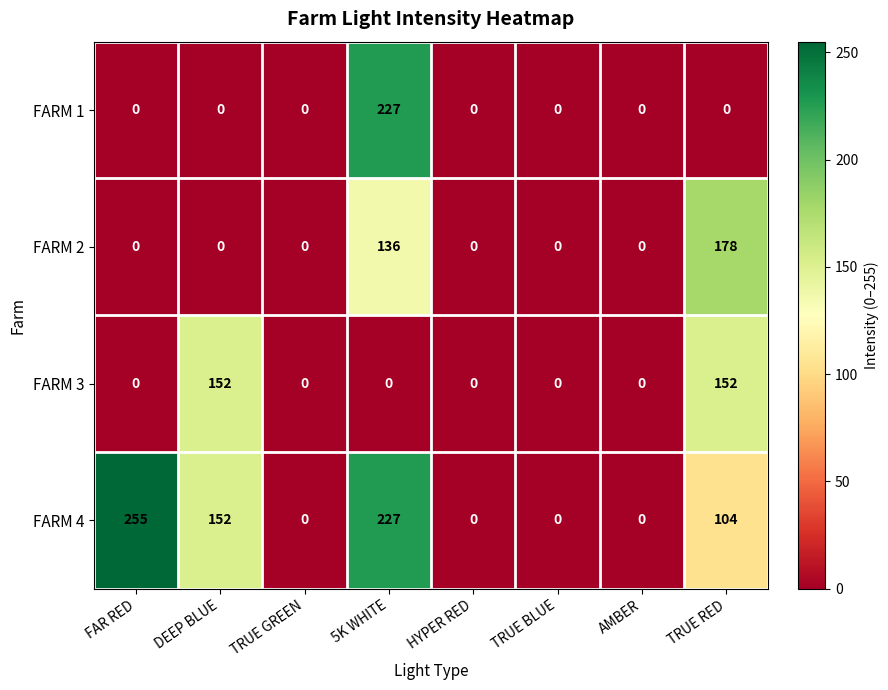

The FARM 4 series shows 255 at FAR RED. True or false?

True